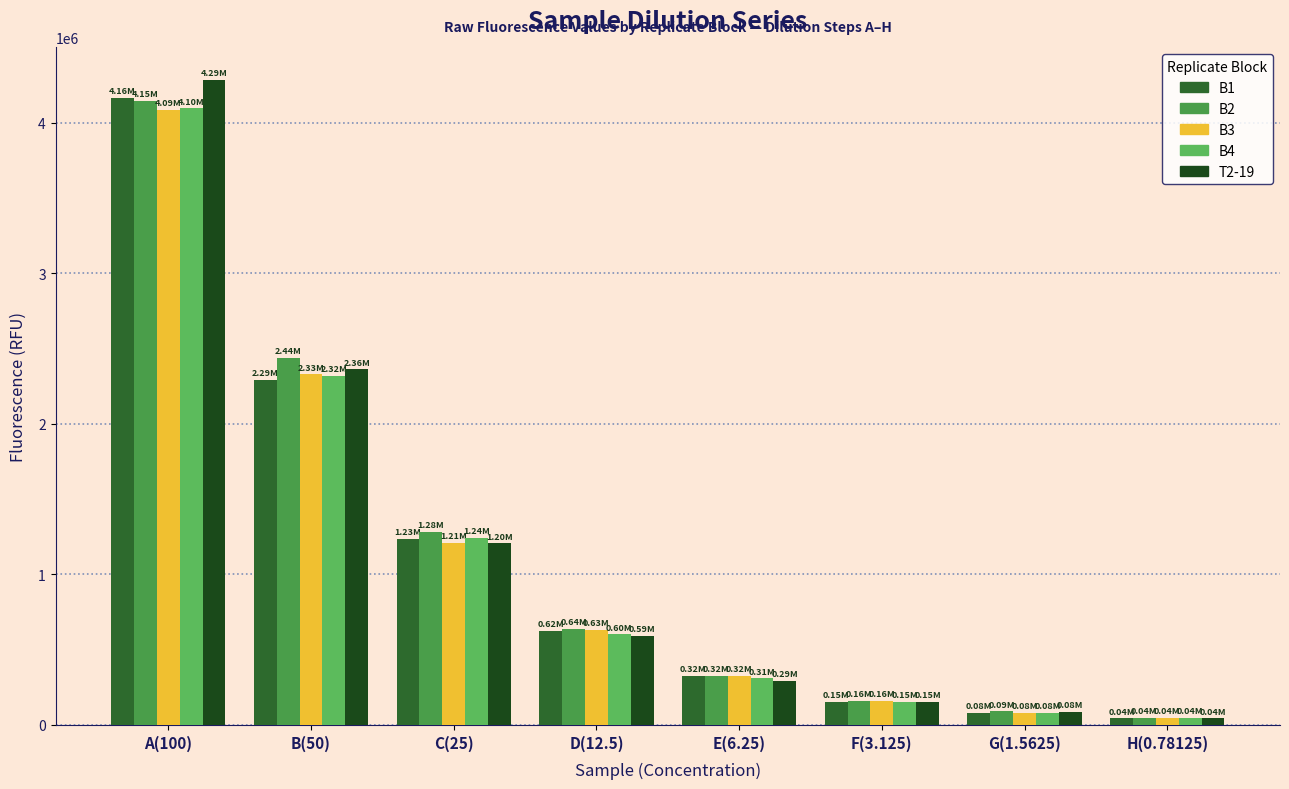

At which label does T2-19 reach its minimum?

H(0.78125)